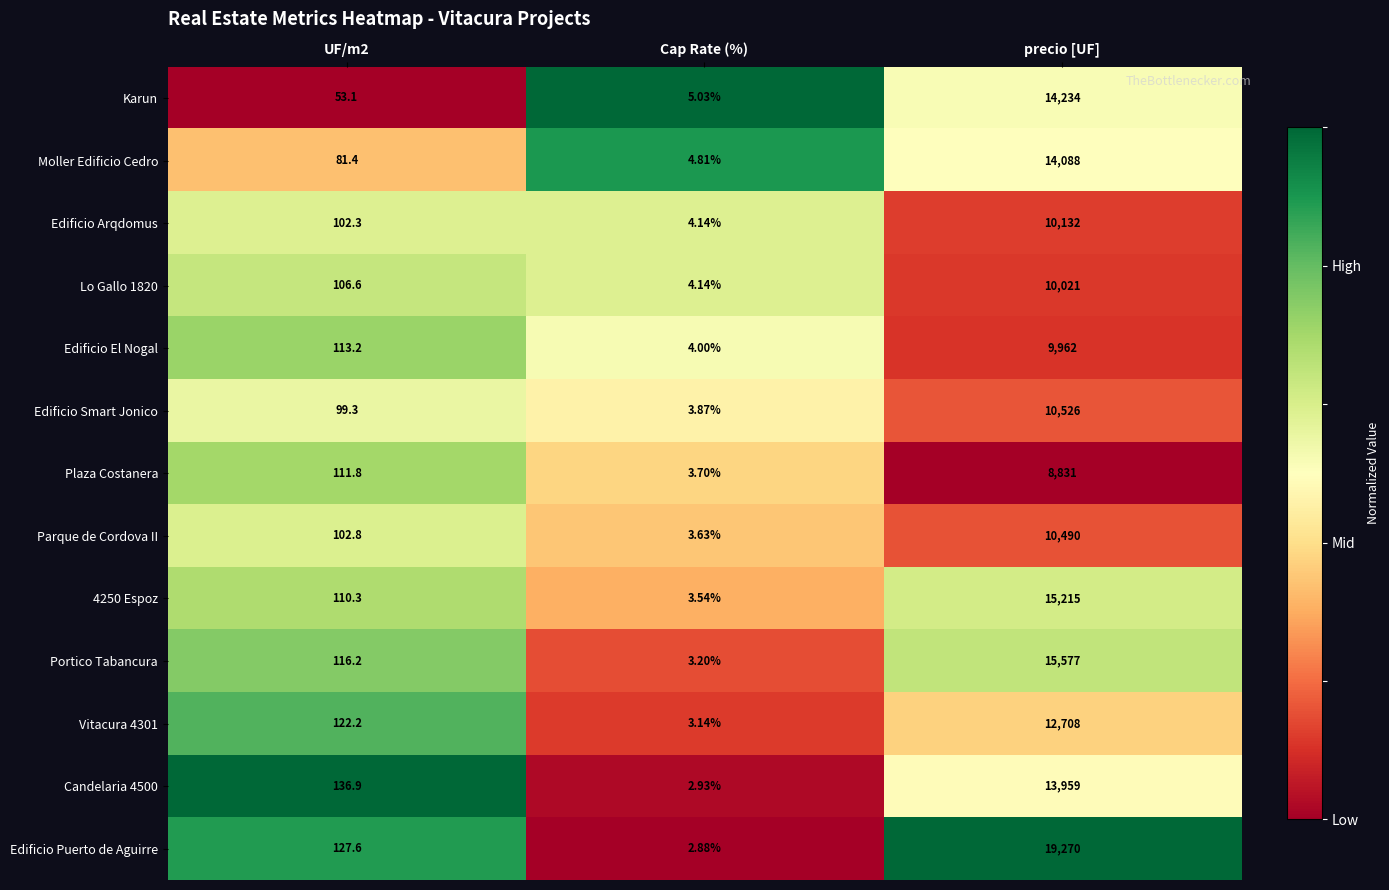

At which category does the chart reach its minimum across all series?

Cap Rate (%)